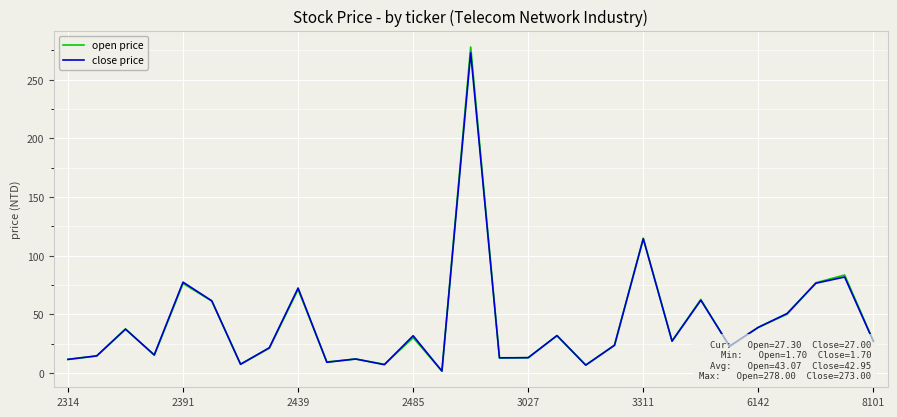

In open price, how many points are lower than both neighbors (excluding endpoints)?

9